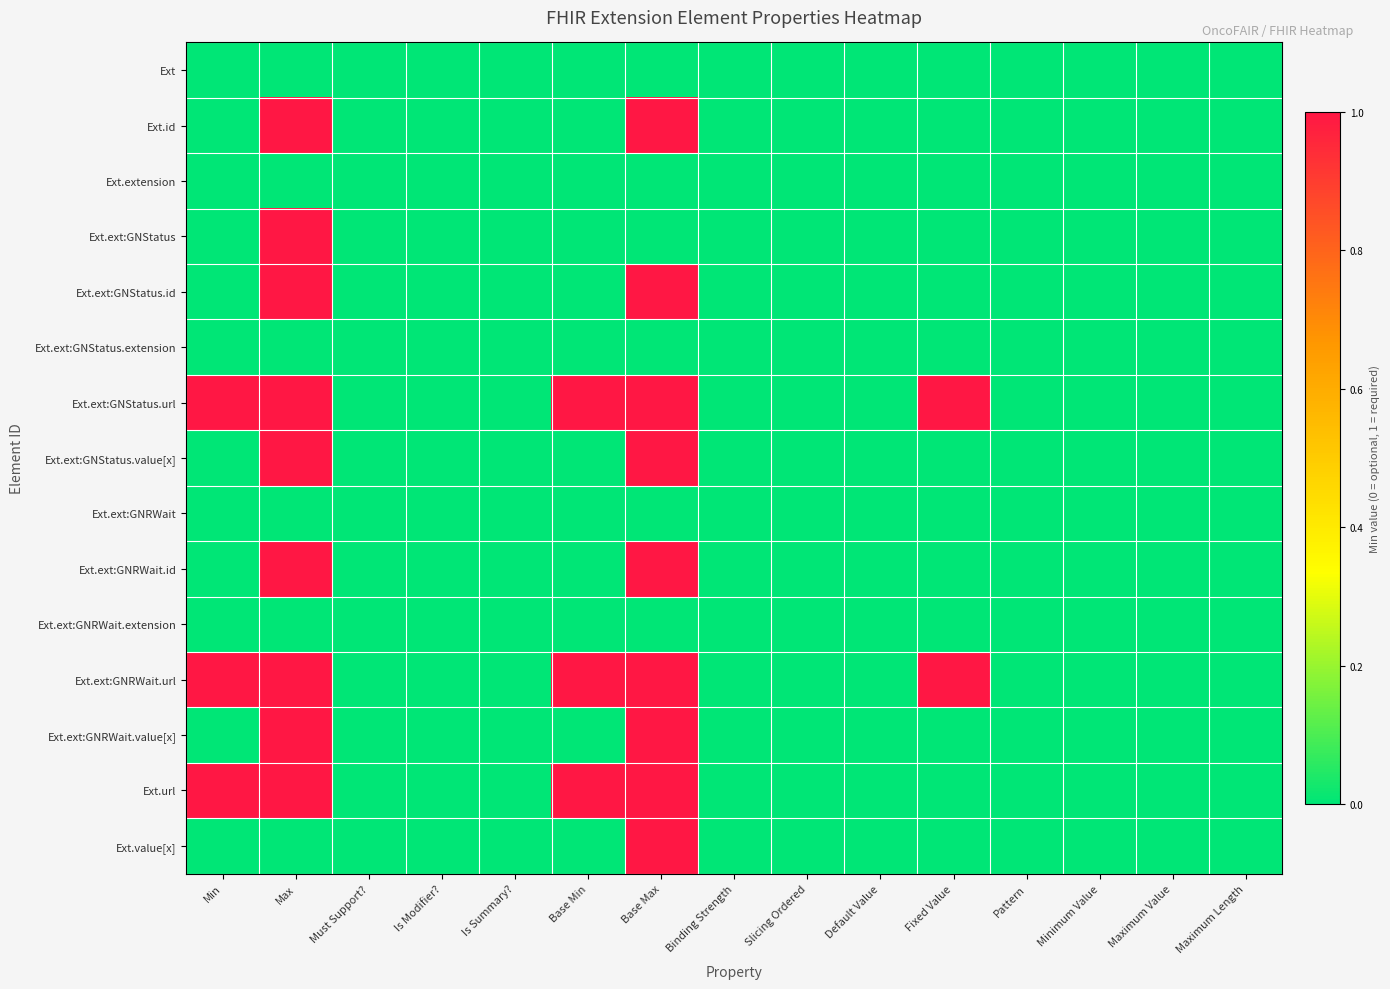

At how many categories does at least one series exceed 0?

5